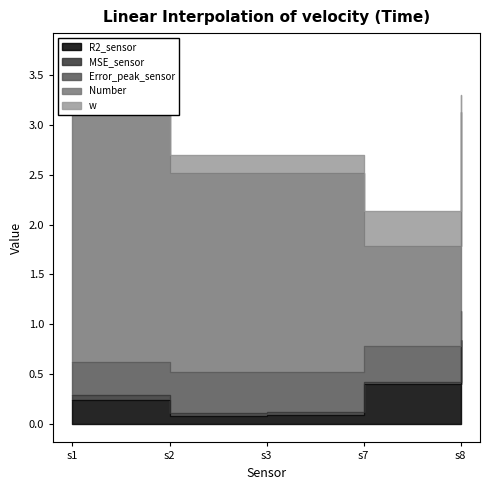

True or false: Error_peak_sensor and MSE_sensor intersect in this chart.

False